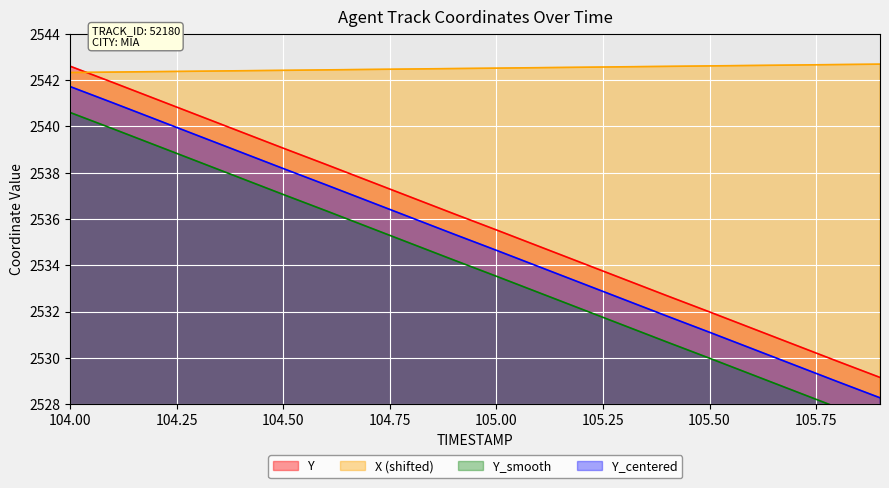

What is the highest value of the X (shifted) series?

2542.7